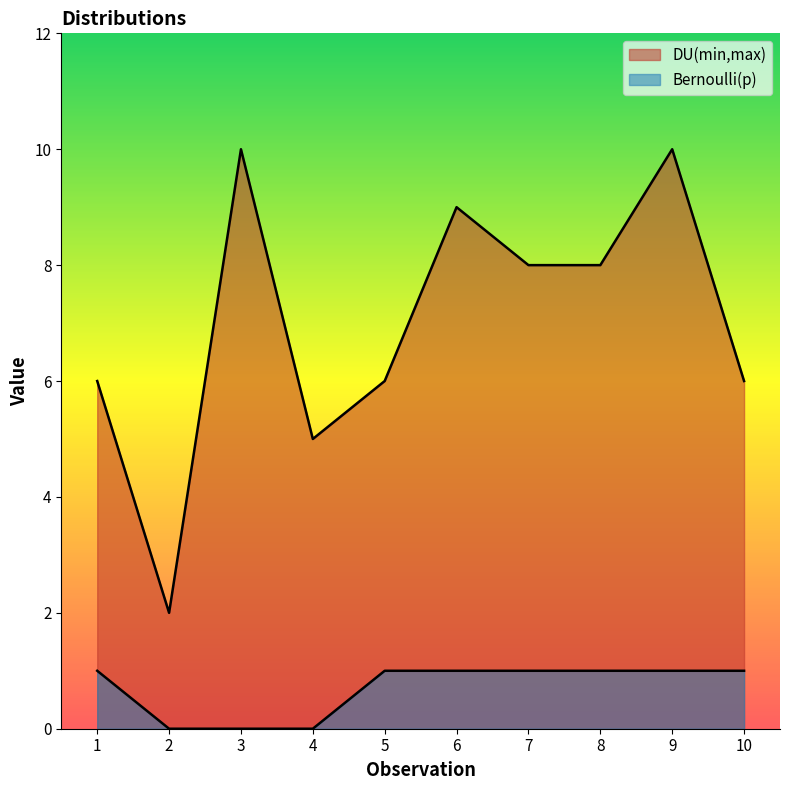

What are all the series names shown in the legend?

DU(min,max), Bernoulli(p)